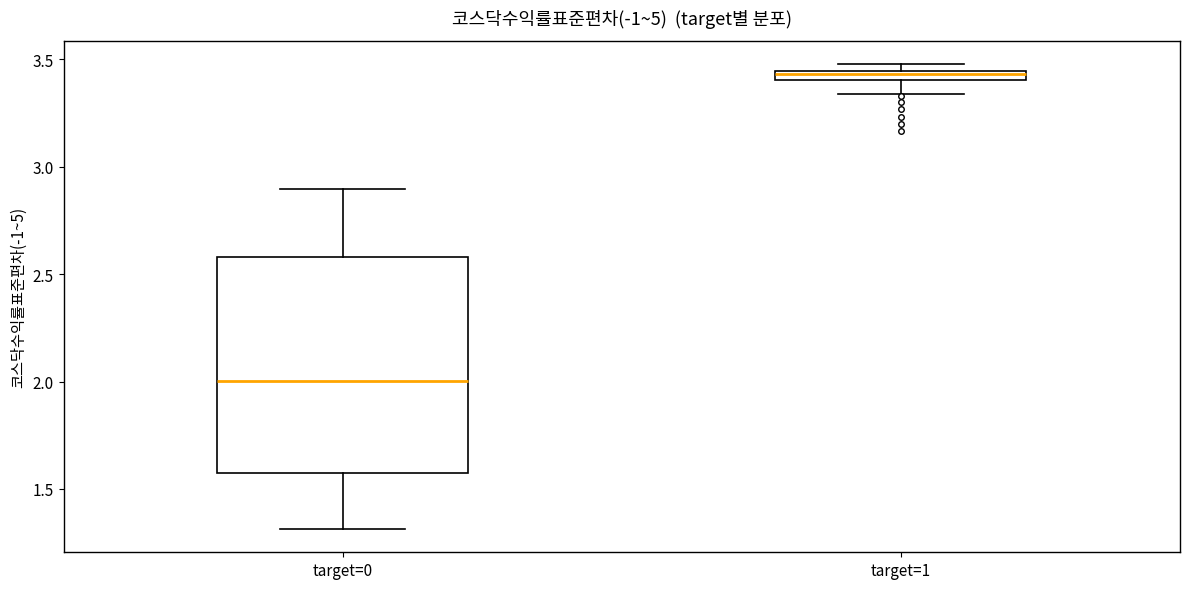

Where does the lower whisker of the box for target=0 end on the y-axis? The values are not printed on the chart, so give them approximately, as read against the axis.

1.30